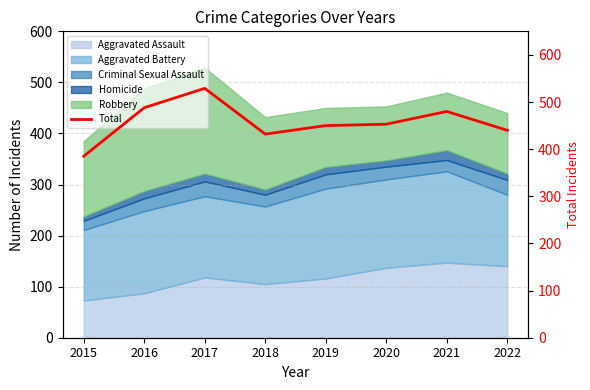

What is the value of the 1st point from the left?

385